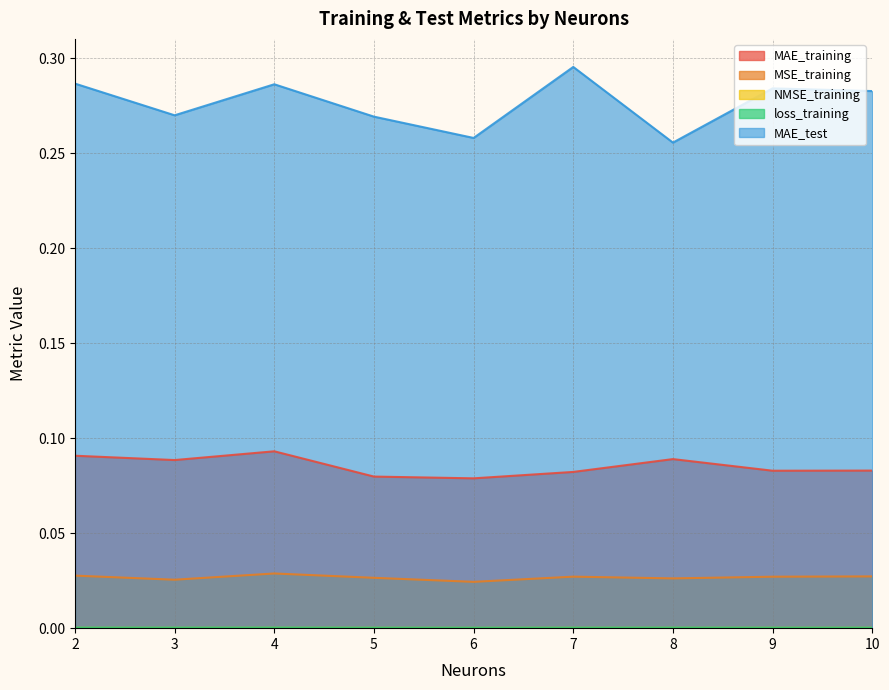

Reading right to left, list all the values displayed in this chart.

MAE_training: 0.1	0.1	0.1	0.1	0.1	0.1	0.1	0.1	0.1
MSE_training: 0.0	0.0	0.0	0.0	0.0	0.0	0.0	0.0	0.0
NMSE_training: 0.0	0.0	0.0	0.0	0.0	0.0	0.0	0.0	0.0
loss_training: 0.0	0.0	0.0	0.0	0.0	0.0	0.0	0.0	0.0
MAE_test: 0.3	0.3	0.3	0.3	0.3	0.3	0.3	0.3	0.3